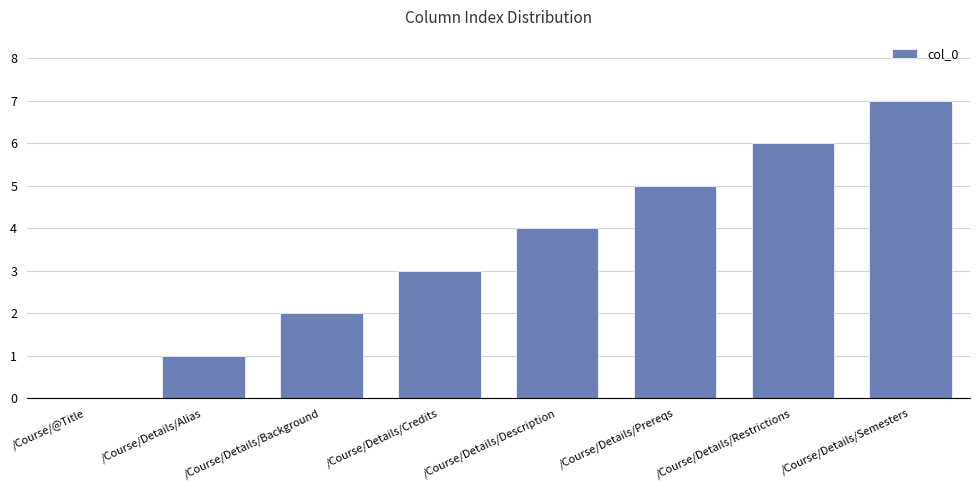

Reading right to left, list all the values displayed in this chart.

/Course/Details/Semesters=7	/Course/Details/Restrictions=6	/Course/Details/Prereqs=5	/Course/Details/Description=4	/Course/Details/Credits=3	/Course/Details/Background=2	/Course/Details/Alias=1	/Course/@Title=0